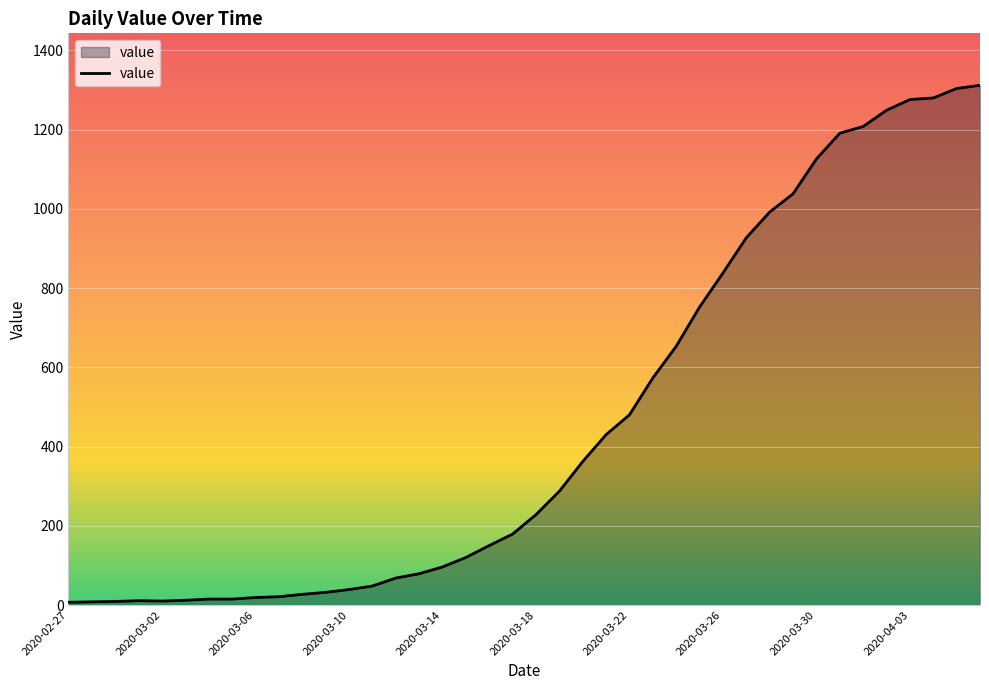

Does the chart display data point markers on the line(s)?

No